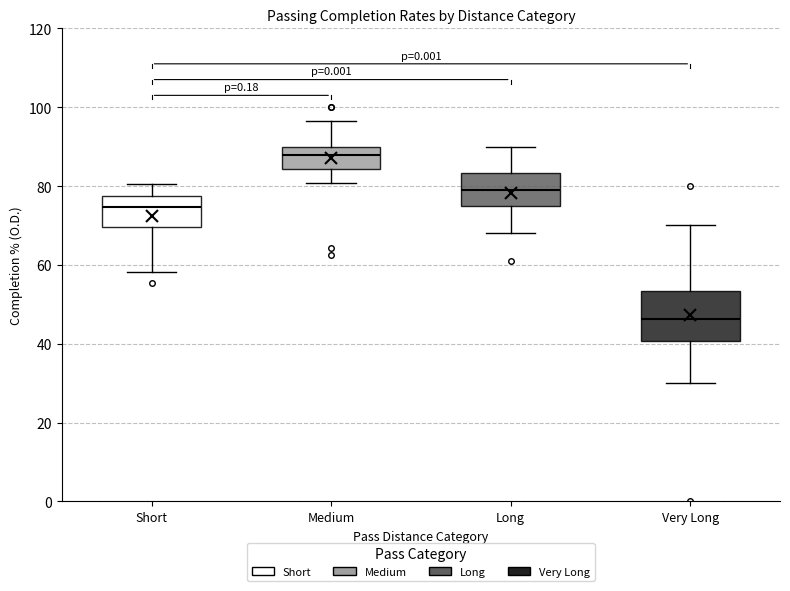

Where does the upper whisker of the box for Very Long end on the y-axis? The values are not printed on the chart, so give them approximately, as read against the axis.

70